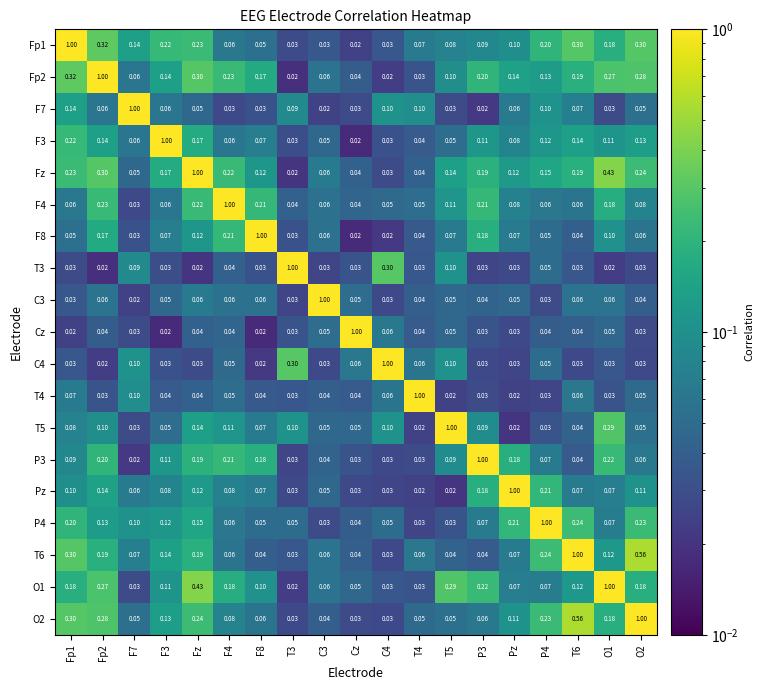

Which category has the highest value in the Pz series?

Pz